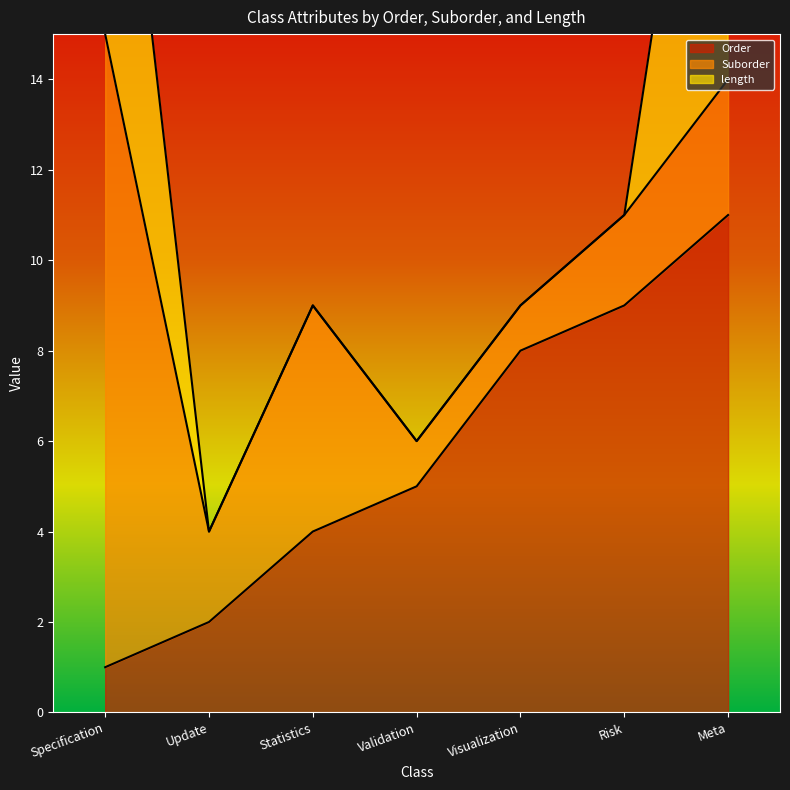

How many lines are shown in the chart?

3